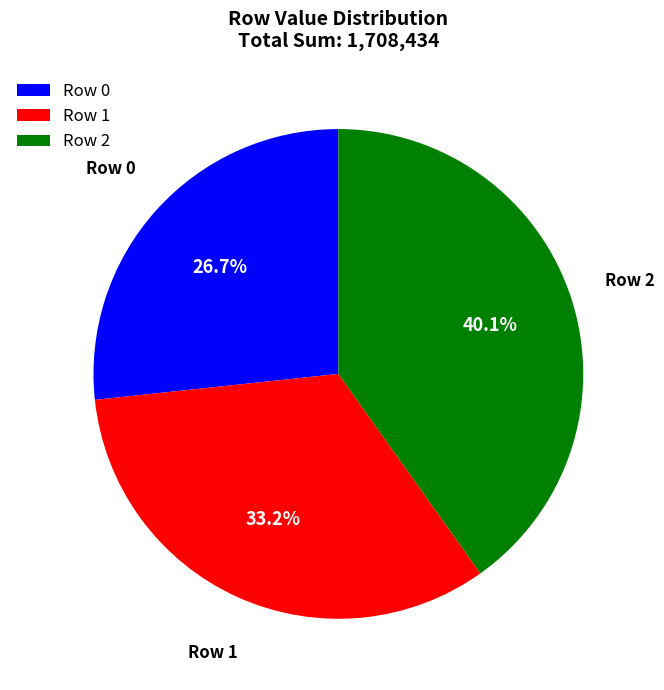

Does Row 2 represent more than half of the total?

No